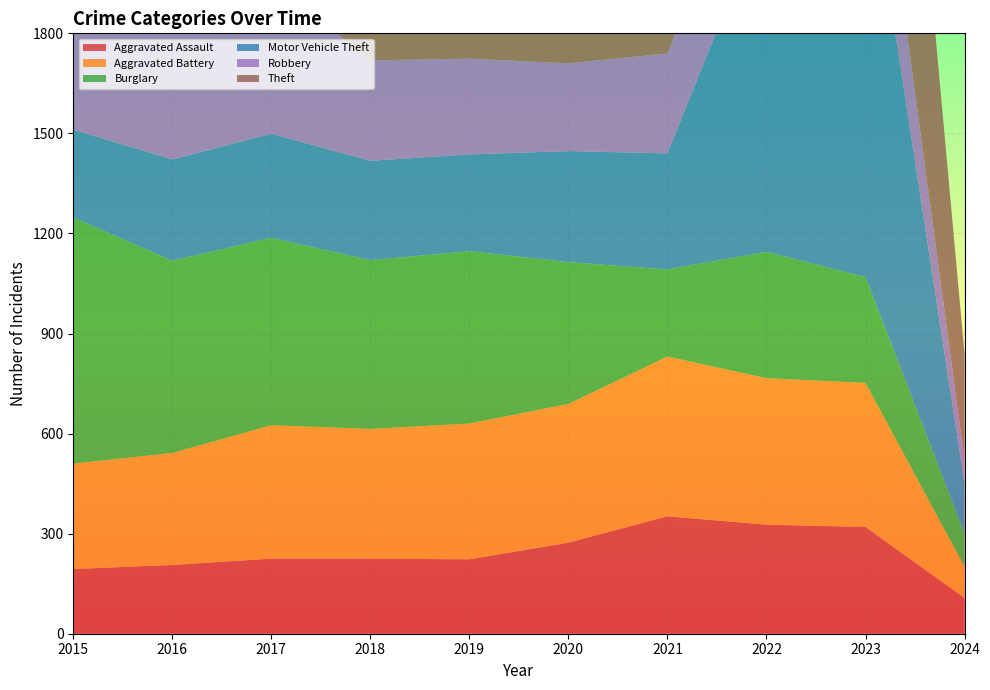

Reading left to right, list all the values displayed in this chart.

Aggravated Assault: 2015=194	2016=206	2017=225	2018=225	2019=223	2020=273	2021=352	2022=327	2023=320	2024=107
Aggravated Battery: 2015=316	2016=336	2017=400	2018=389	2019=407	2020=416	2021=479	2022=439	2023=432	2024=94
Burglary: 2015=738	2016=576	2017=562	2018=506	2019=517	2020=425	2021=261	2022=379	2023=317	2024=99
Motor Vehicle Theft: 2015=263	2016=304	2017=312	2018=298	2019=290	2020=333	2021=348	2022=1031	2023=1312	2024=150
Robbery: 2015=337	2016=454	2017=460	2018=301	2019=287	2020=263	2021=300	2022=304	2023=341	2024=72
Theft: 2015=1474	2016=1259	2017=1339	2018=1461	2019=1459	2020=1120	2021=998	2022=1279	2023=1374	2024=316